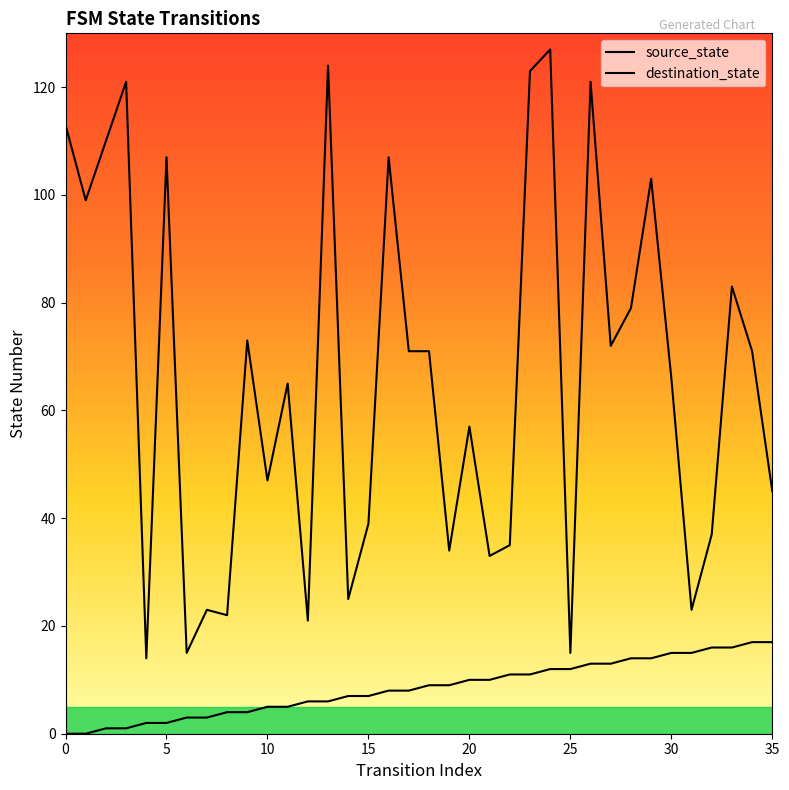

True or false: destination_state has more than 1 points higher than both neighbors.

True